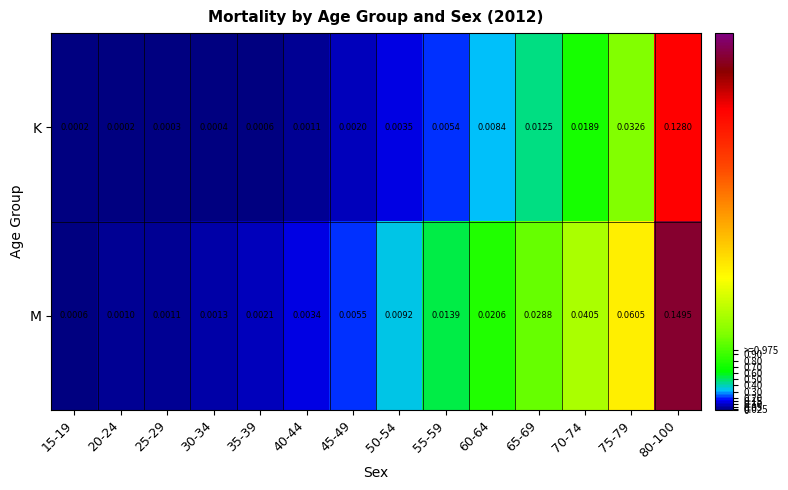

Between 35-39 and 60-64, which series saw the biggest shift?

M